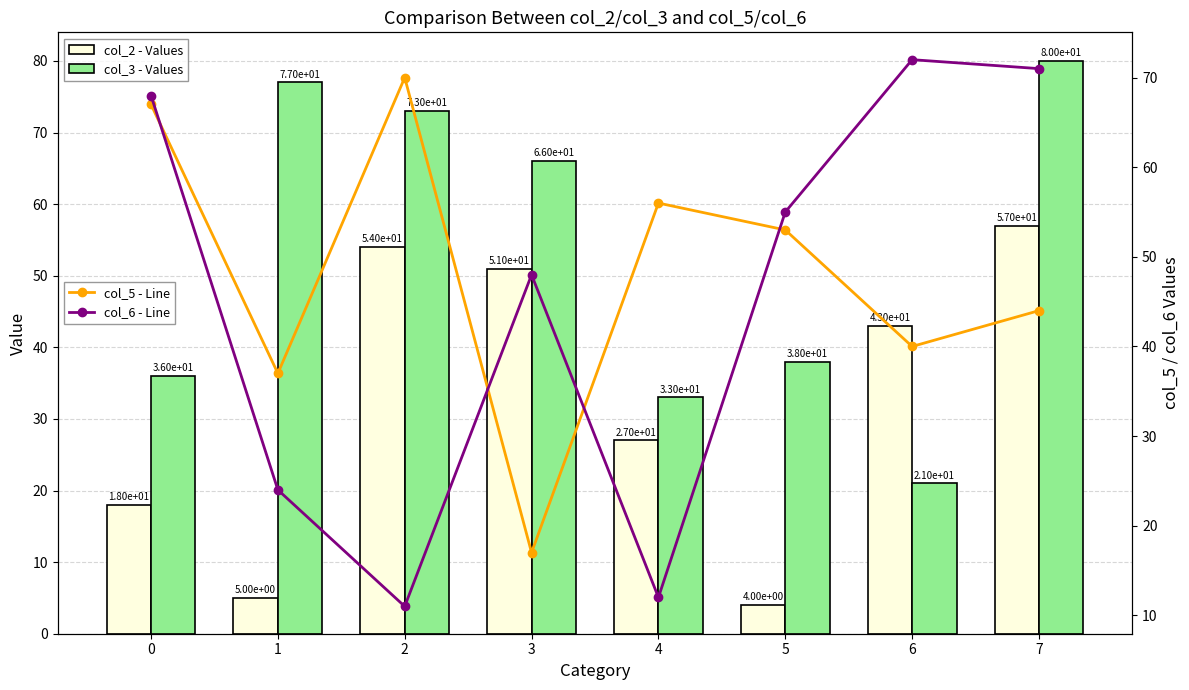

Reading left to right, what are all the values shown in this chart?

col_2 - Values: 18	5	54	51	27	4	43	57
col_3 - Values: 36	77	73	66	33	38	21	80
col_5 - Line: 67	37	70	17	56	53	40	44
col_6 - Line: 68	24	11	48	12	55	72	71